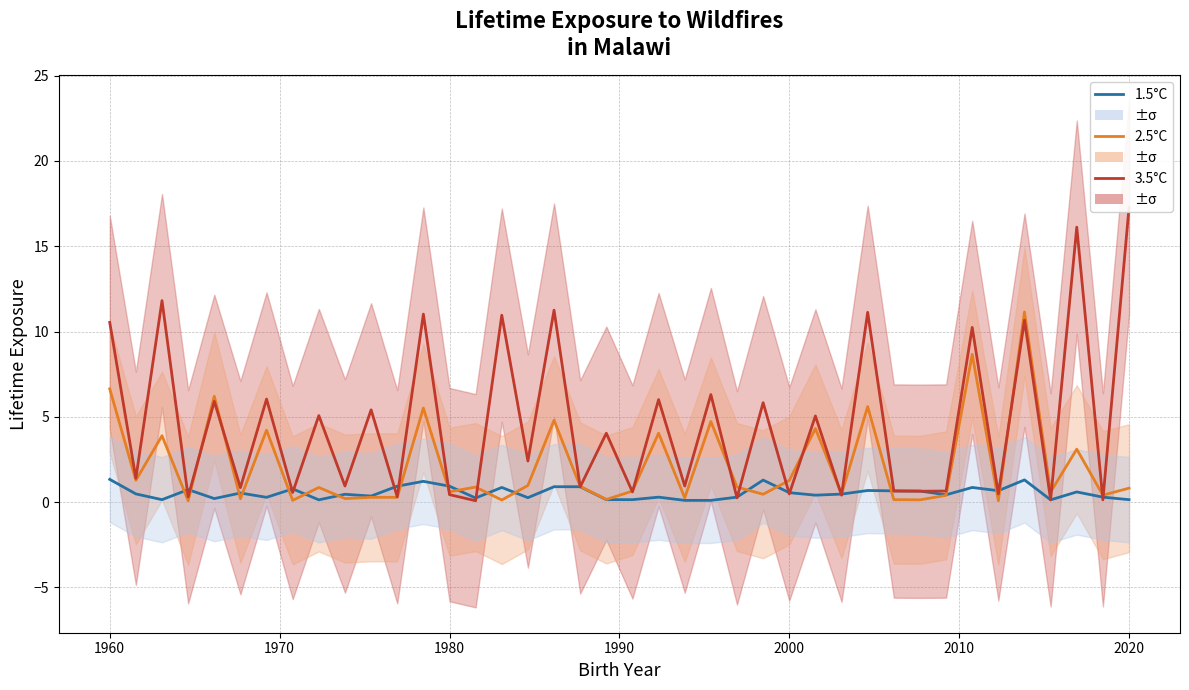

What is the greatest value displayed?

17.3